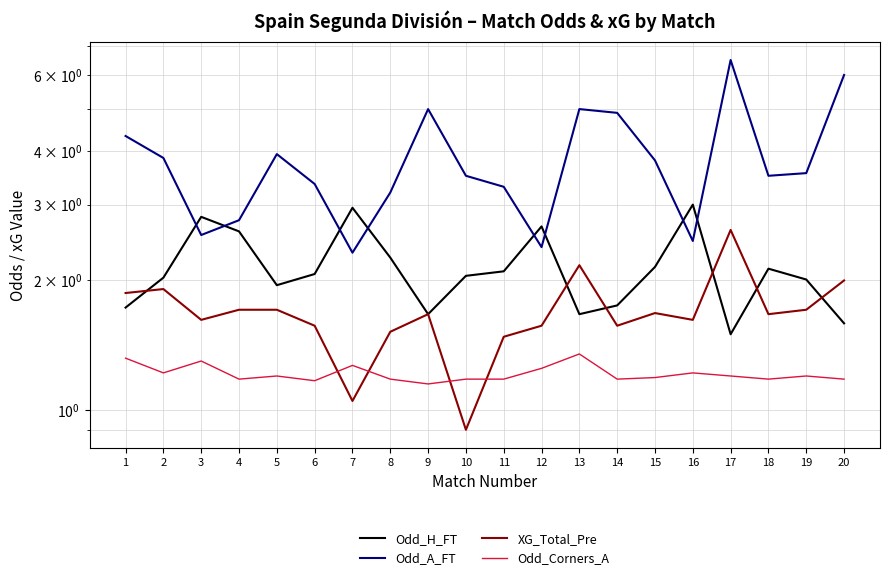

At which label does XG_Total_Pre reach its peak?

17